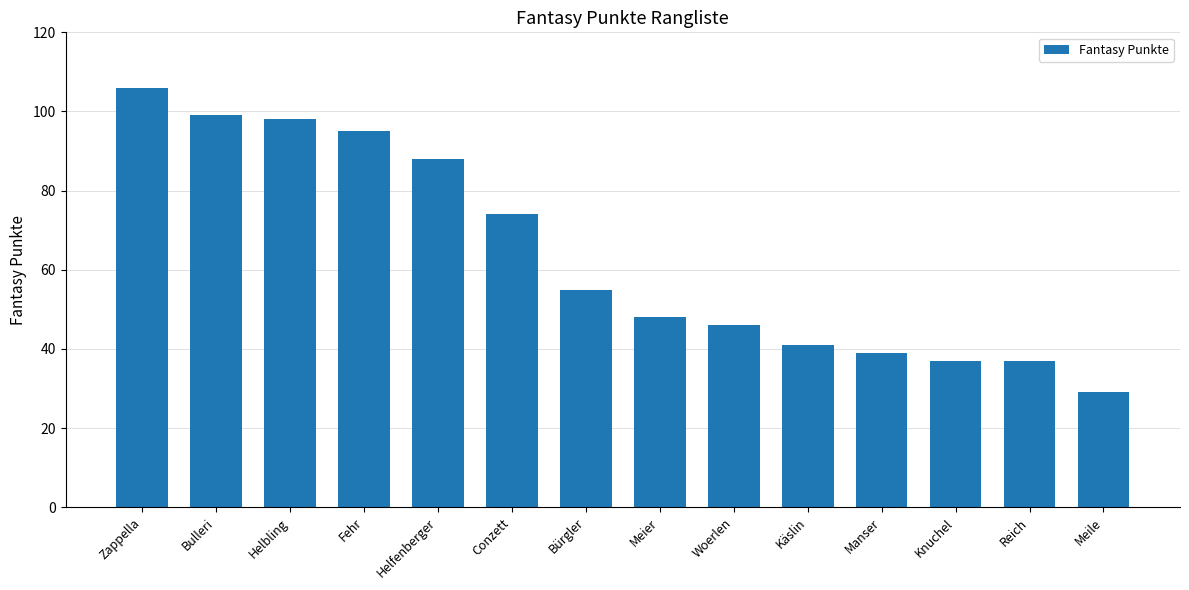

Between Conzett and Manser, which is larger?

Conzett